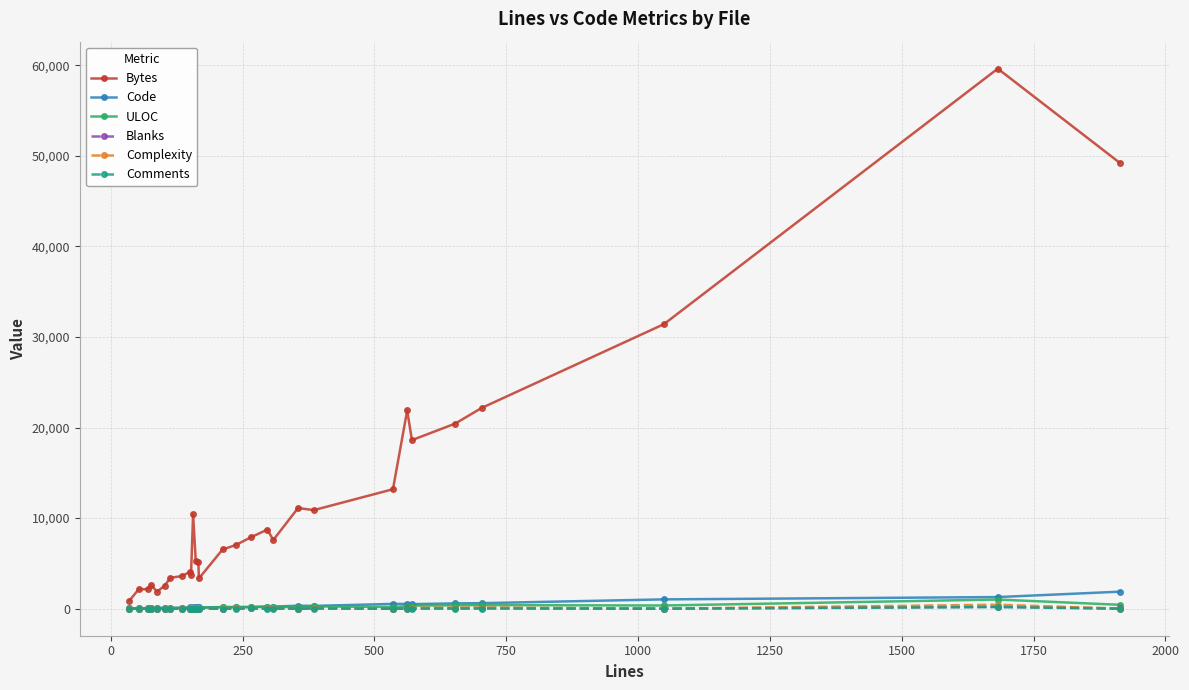

Which series has the widest spread of values?

Bytes